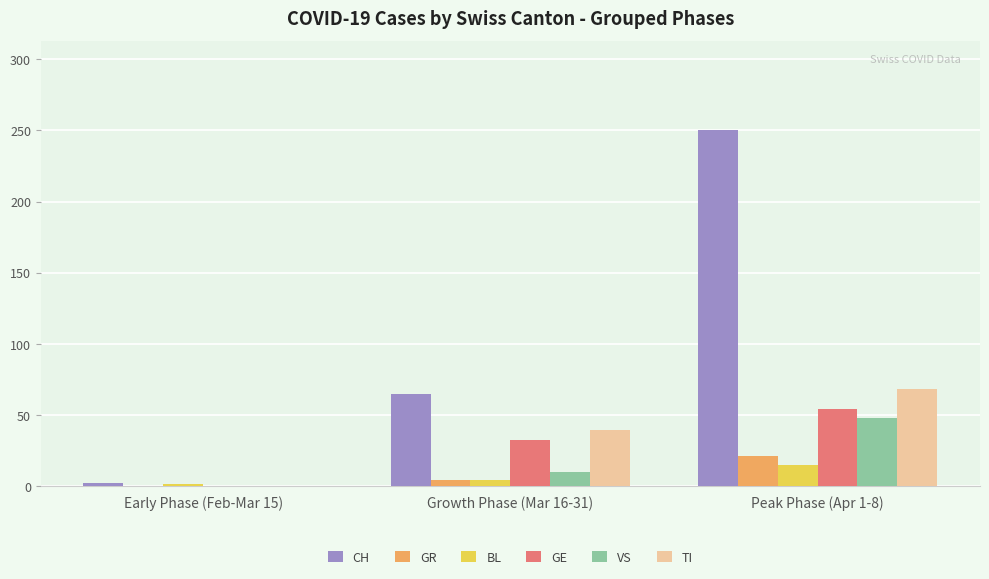

True or false: VS has a value of 10.2 at Growth Phase (Mar 16-31).

True